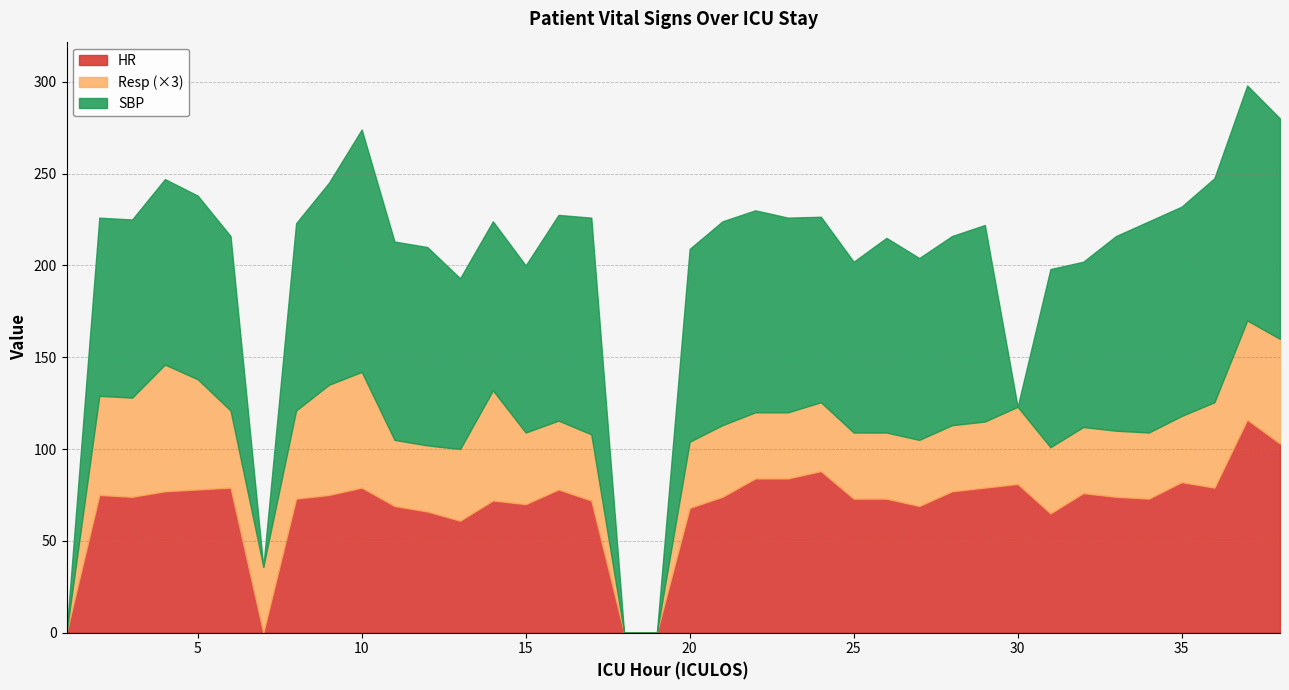

Does the chart have visible grid lines?

Yes